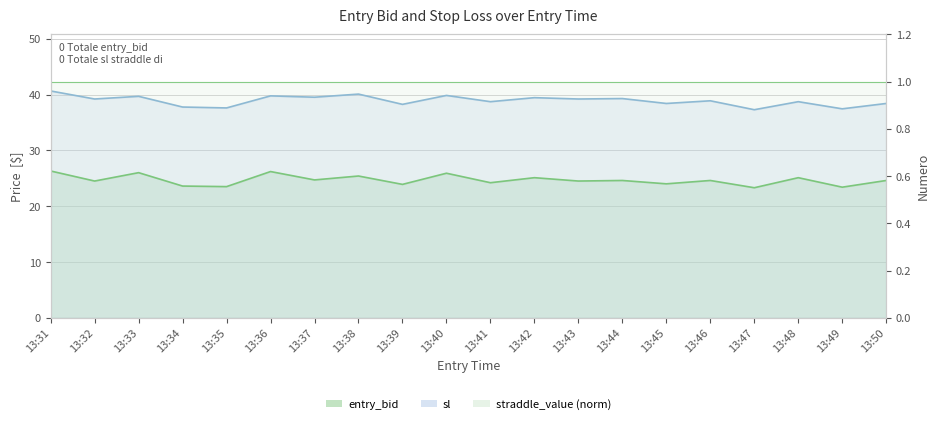

True or false: entry_bid and sl intersect in this chart.

False